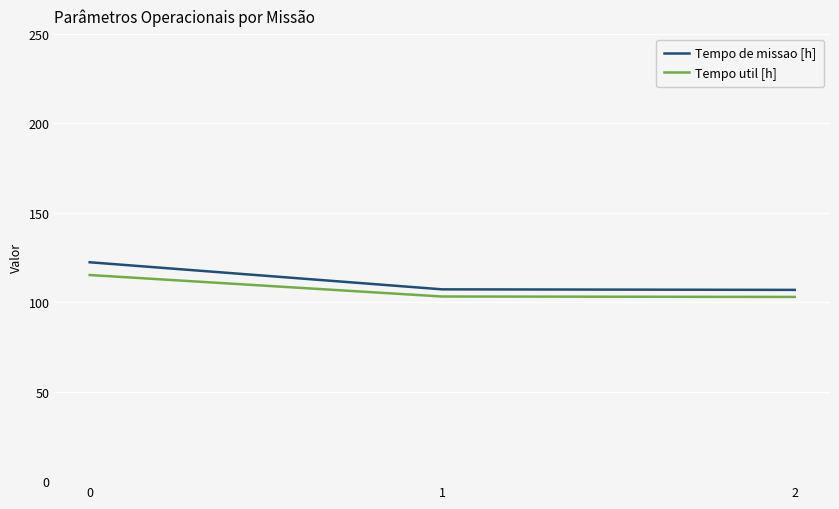

The Tempo util [h] series shows 115.1 at 0. True or false?

True